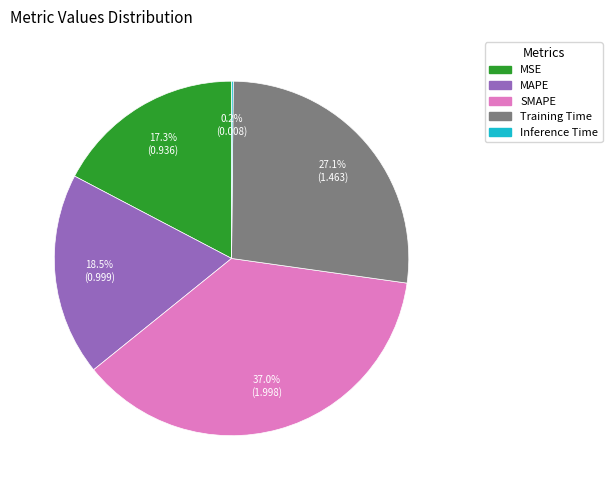

True or false: SMAPE accounts for 37% of the total.

True